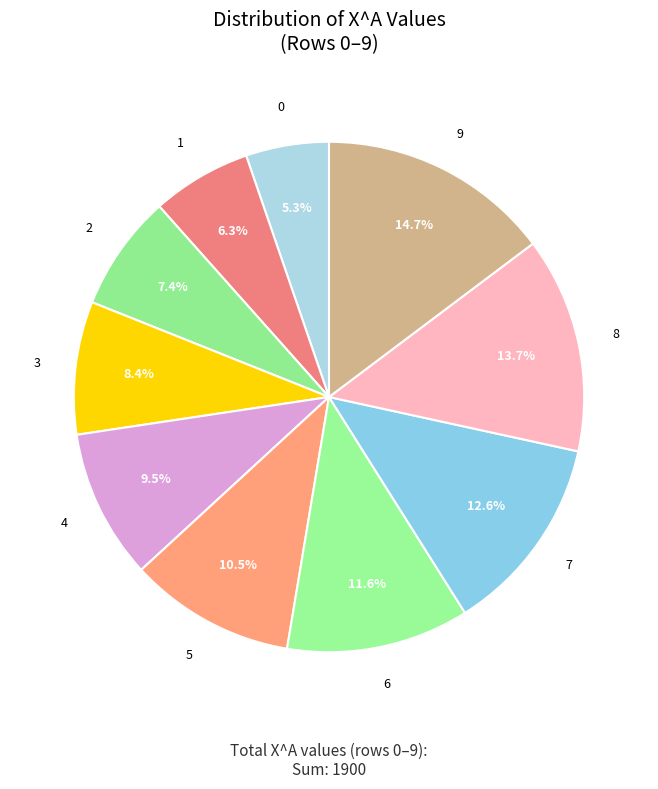

How many slices are in this pie chart?

10